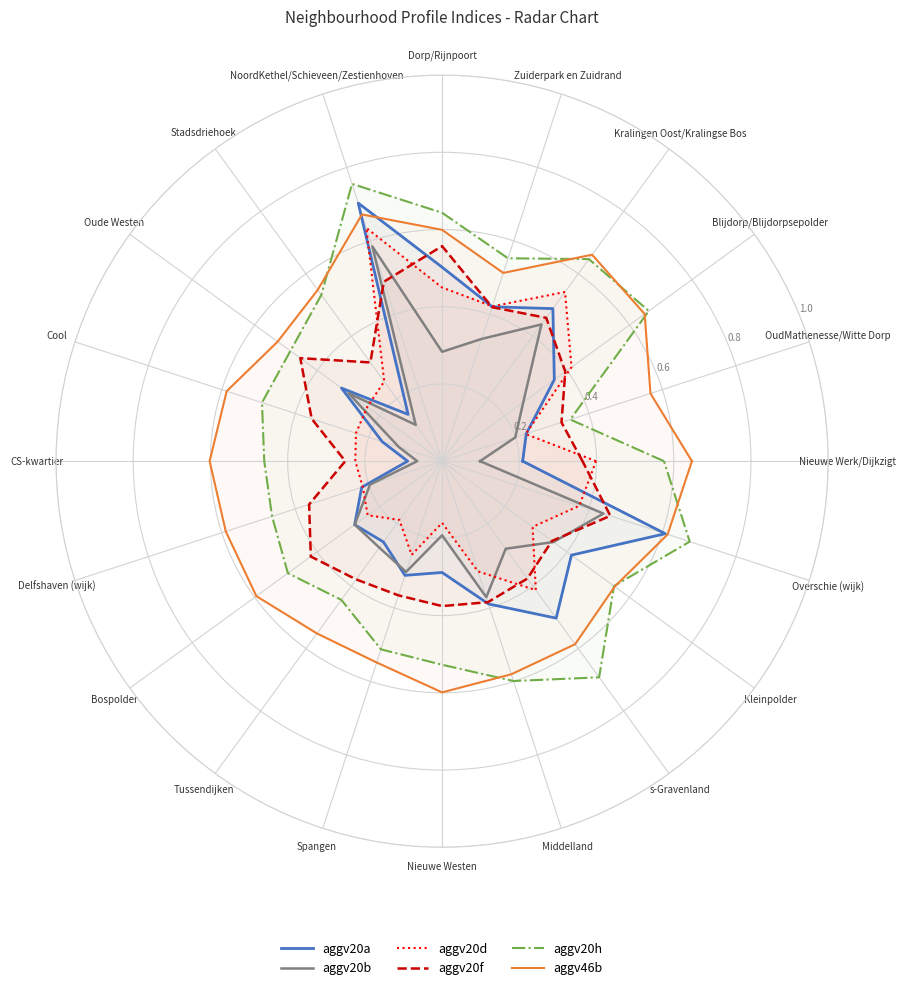

Does the chart display data point markers on the line(s)?

No